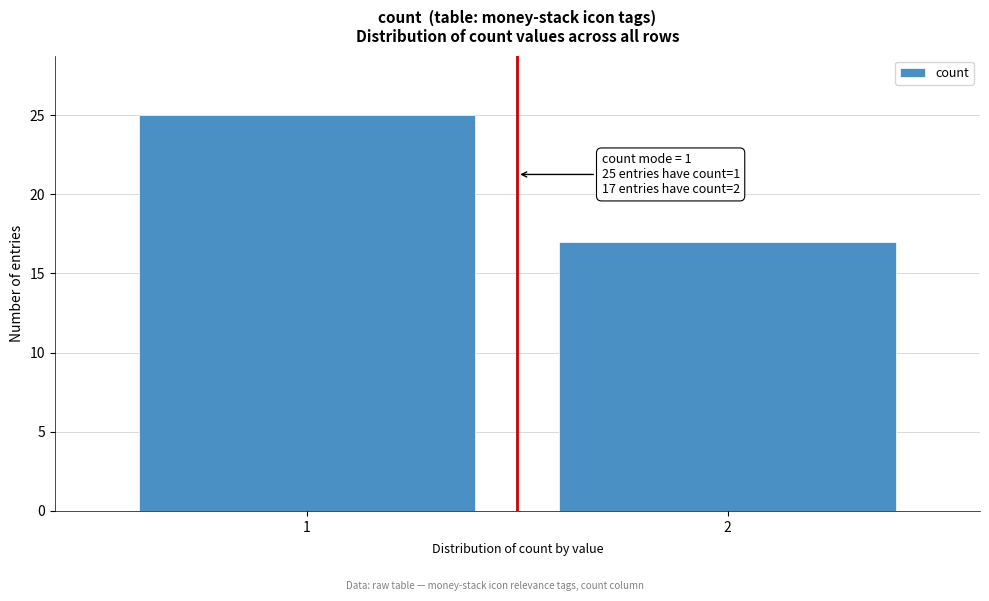

Reading left to right, transcribe all the data shown in this chart.

25	17